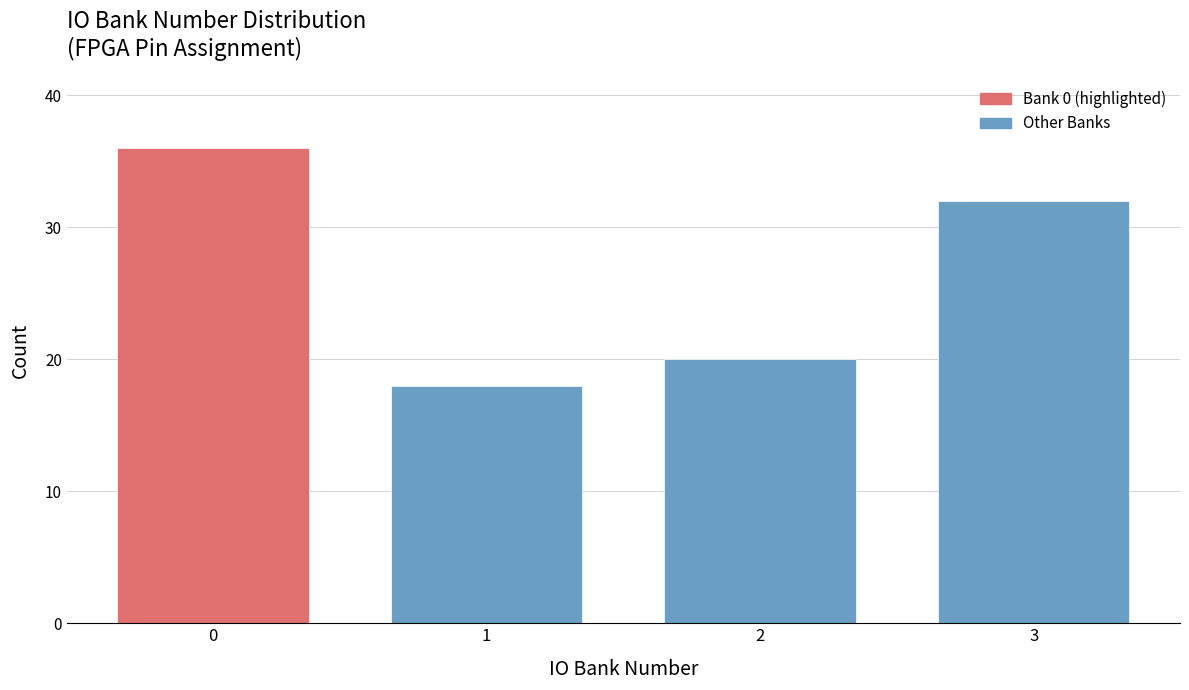

Reading left to right, extract all data points from this chart.

36	18	20	32